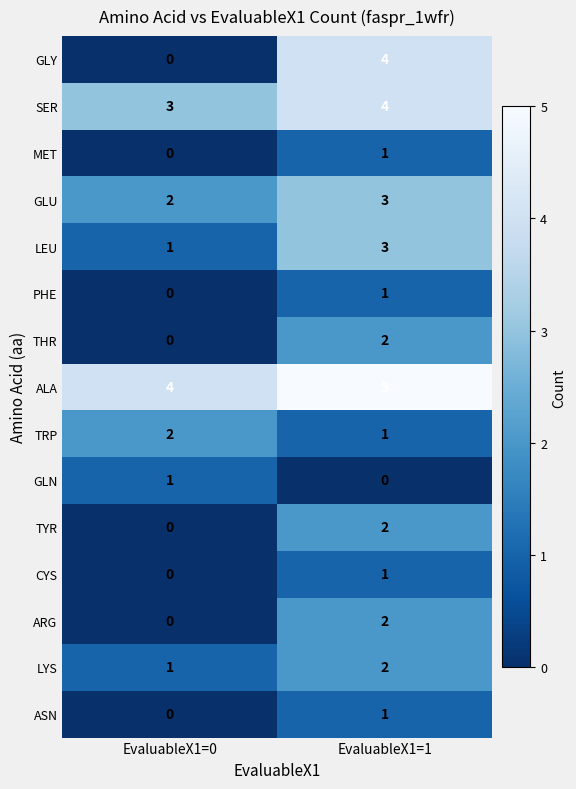

What is the total value across all series at EvaluableX1=1?

32